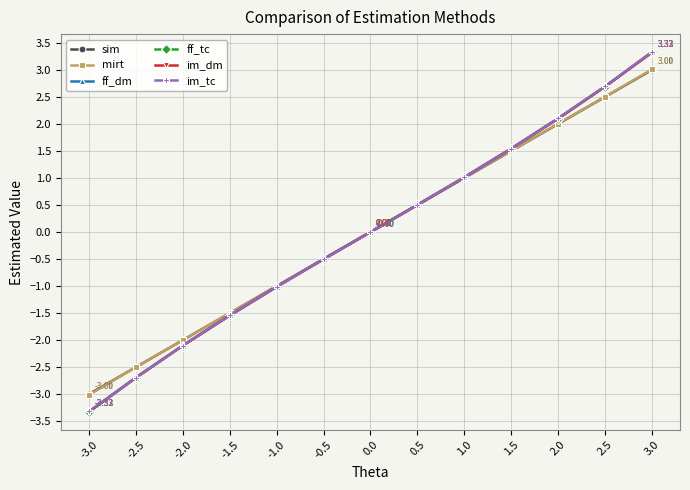

Which series changed the most between -1.5 and 3.0?

ff_dm